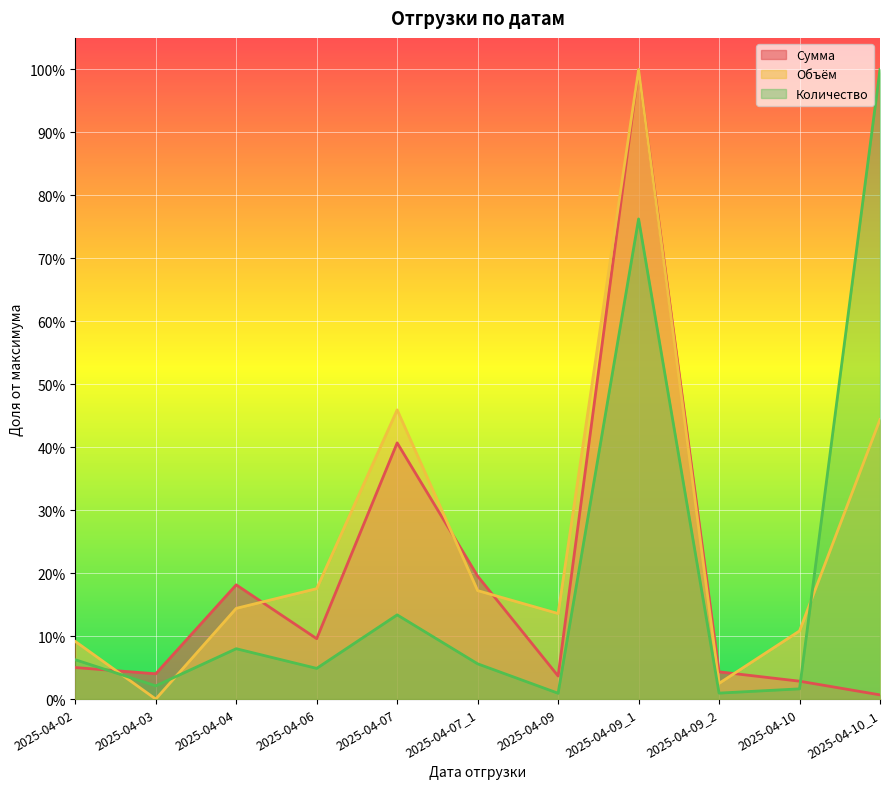

What is the spread (max minus min) of values at 2025-04-06?

0.1